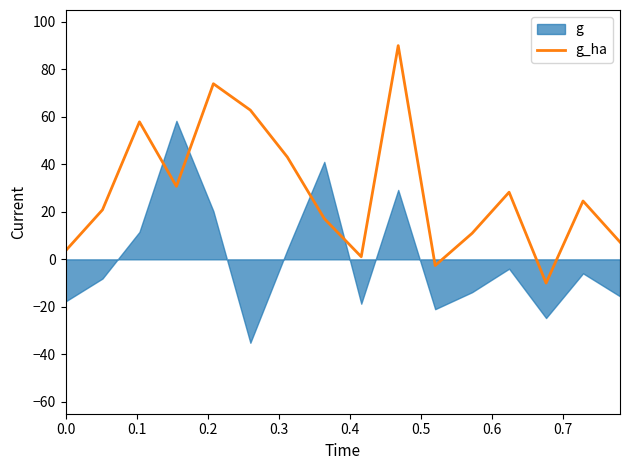

How many data points does each series have?

16